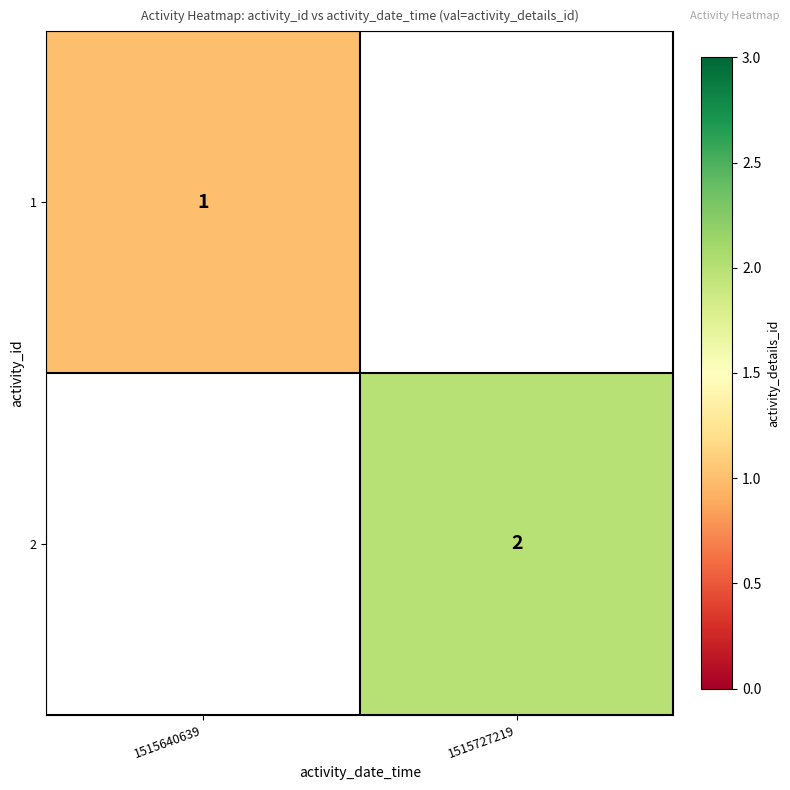

The 2 series shows 2 at 1515727219. True or false?

True